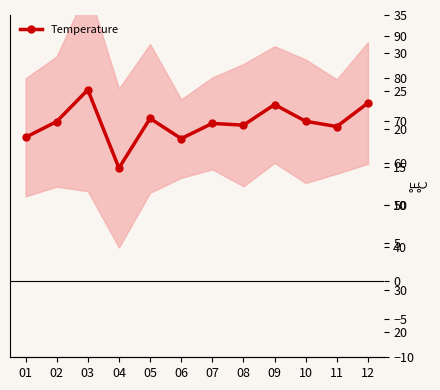

How many values are below 20?

3